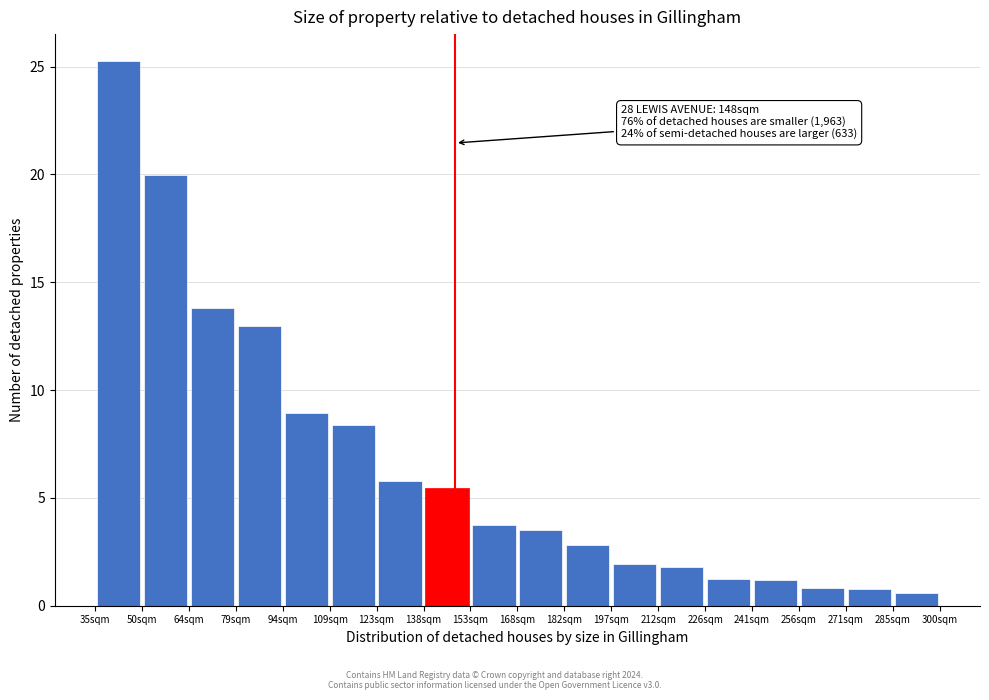

Over which range of the x-axis is the bar tallest?

36 to 50